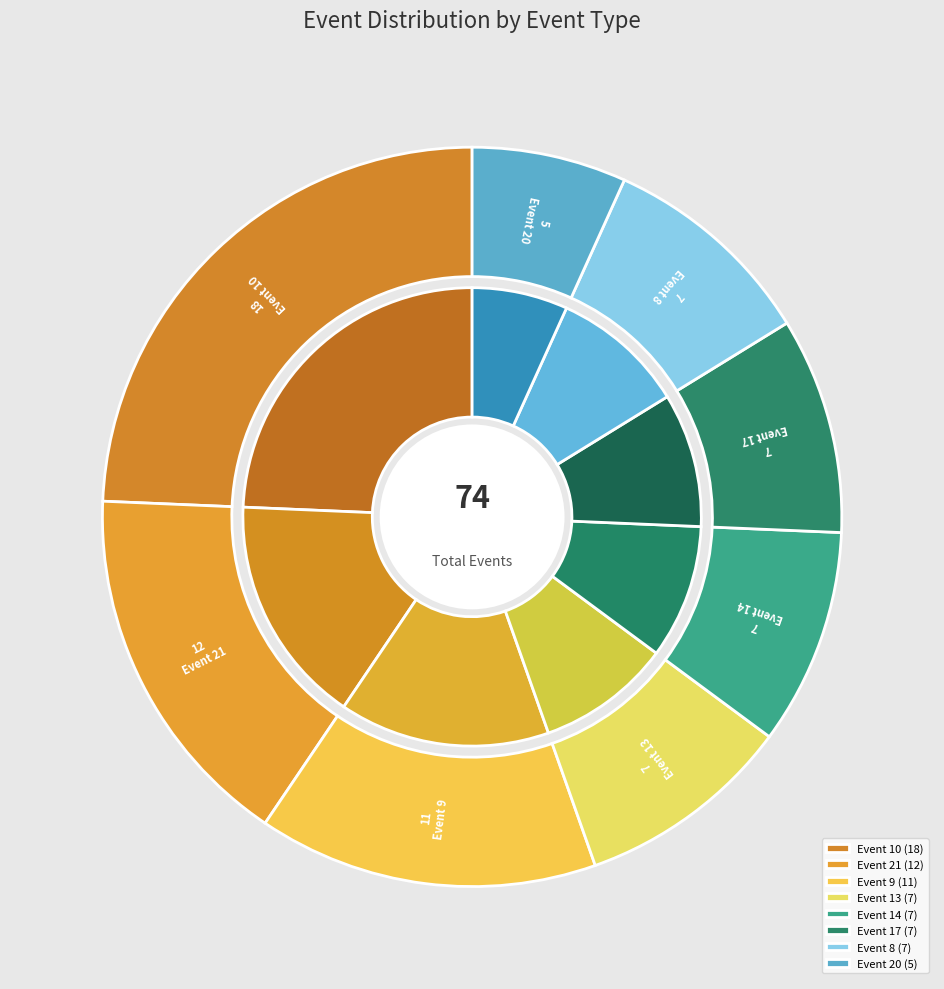

True or false: 17 accounts for 22% of the total.

False